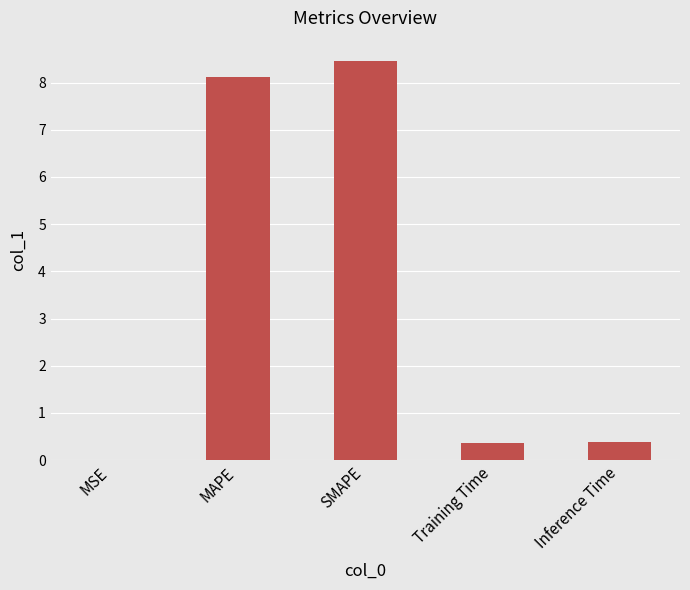

Which has a higher value, MSE or Training Time?

Training Time